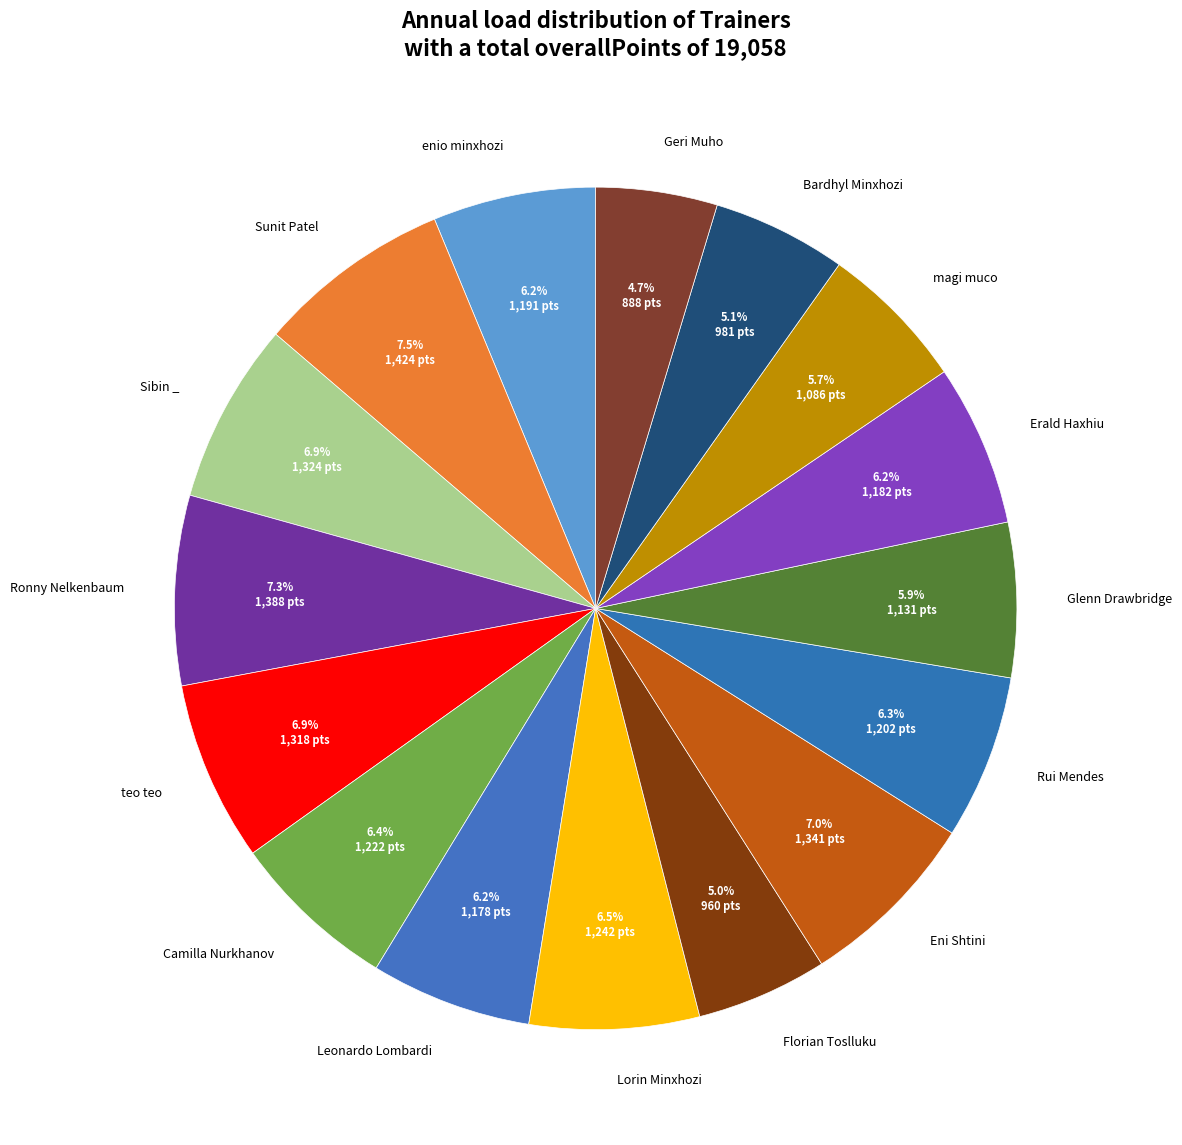

Does Bardhyl Minxhozi account for over 50% of the chart?

No